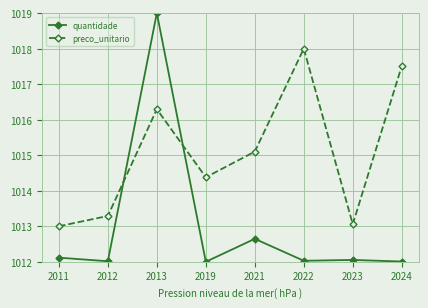

Rank the series by their maximum value, from highest to lowest.

quantidade, preco_unitario